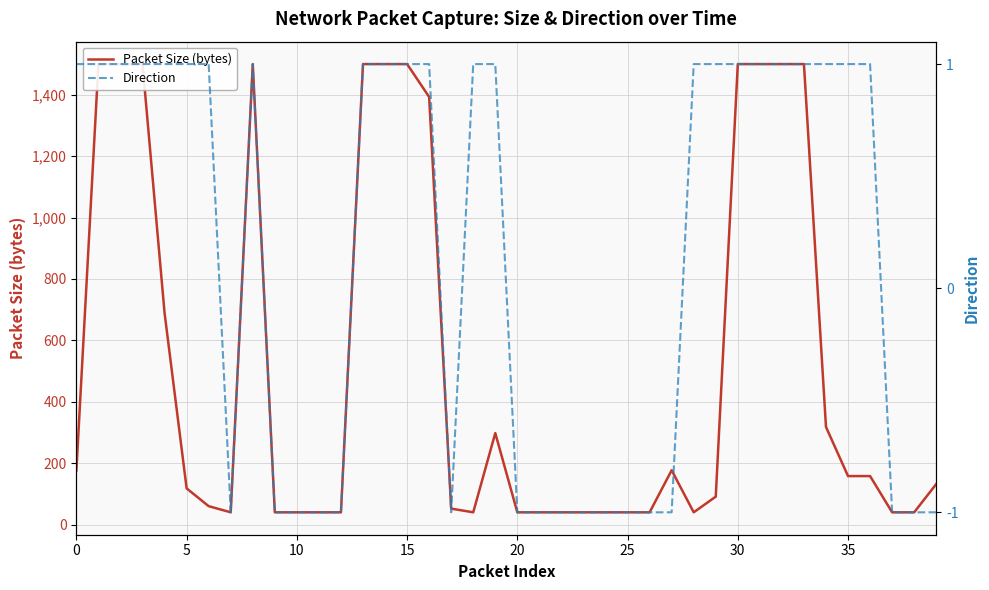

Is it true that Direction equals 1 at 10?

False